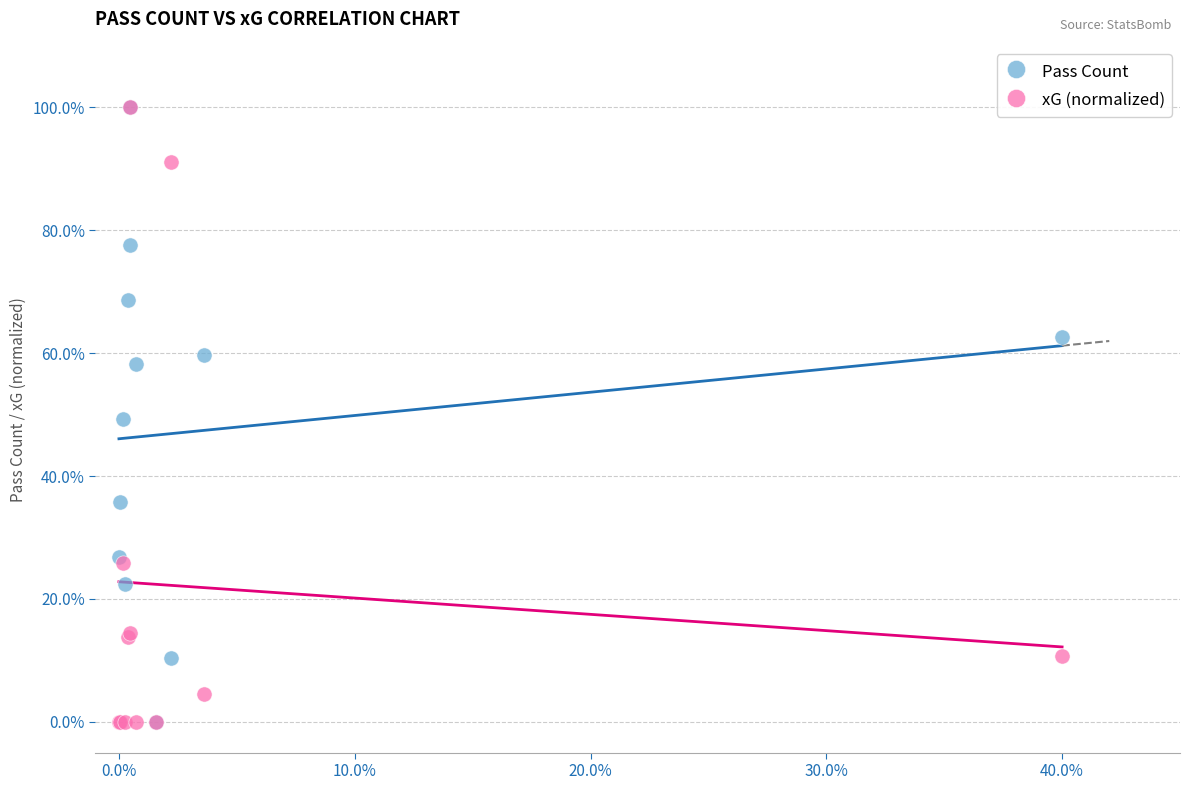

What are all the series names shown in the legend?

Pass Count, xG (normalized)